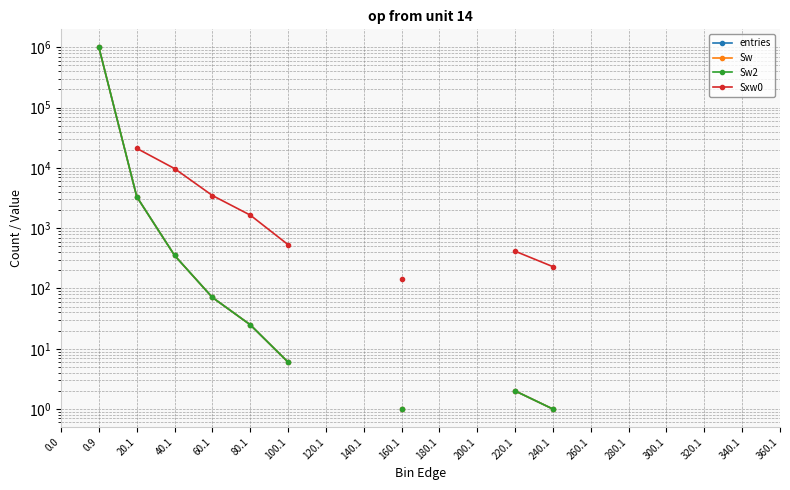

True or false: Sxw0 and Sw2 cross at least once.

False